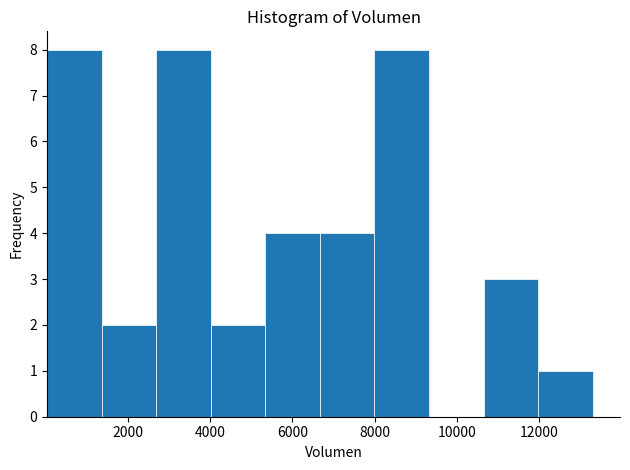

Reading left to right, list every bar in this chart as the range it spans on the x-axis followed by its height. Neither the bar edges nor the heights are printed on the chart, so give them approximately, as read against the axes.

0 to 1400: 8
1400 to 2600: 2
2600 to 4000: 8
4000 to 5400: 2
5400 to 6600: 4
6600 to 8000: 4
8000 to 9400: 8
9400 to 10600: 0
10600 to 12000: 3
12000 to 13400: 1